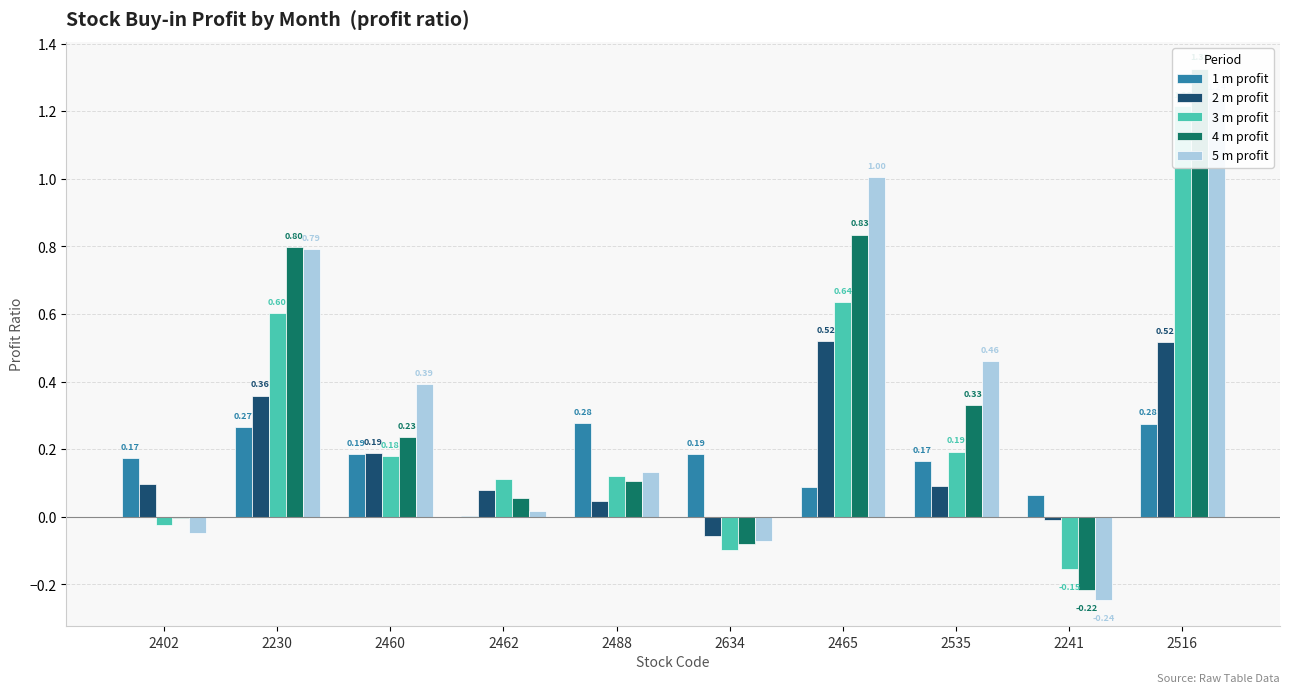

How many categories are shown in the chart?

10